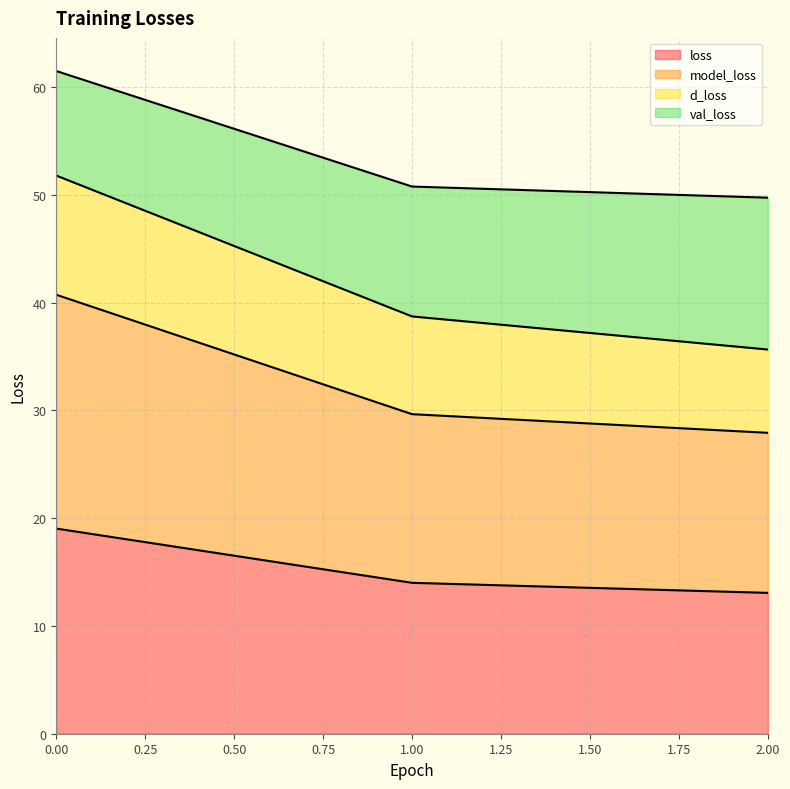

What is the average value of the loss series?

15.4